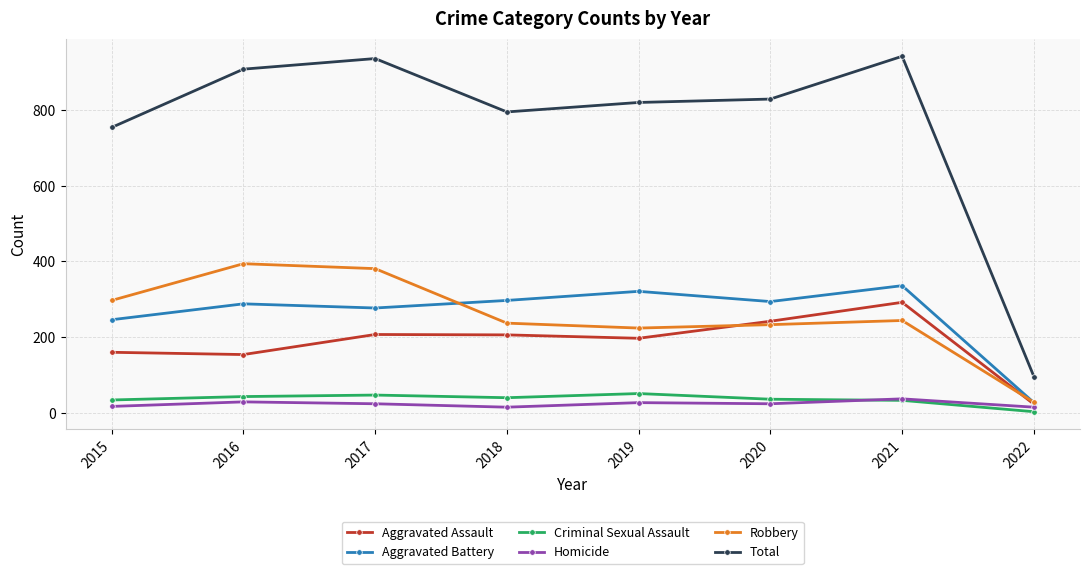

Rank the series by their maximum value, from highest to lowest.

Total, Robbery, Aggravated Battery, Aggravated Assault, Criminal Sexual Assault, Homicide